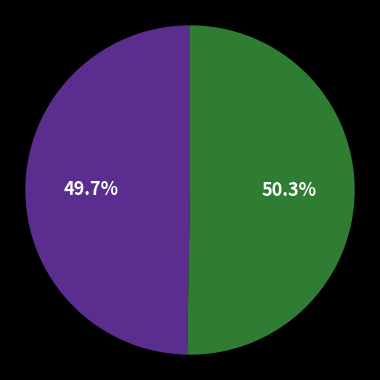

Is there a majority slice in this chart?

Yes